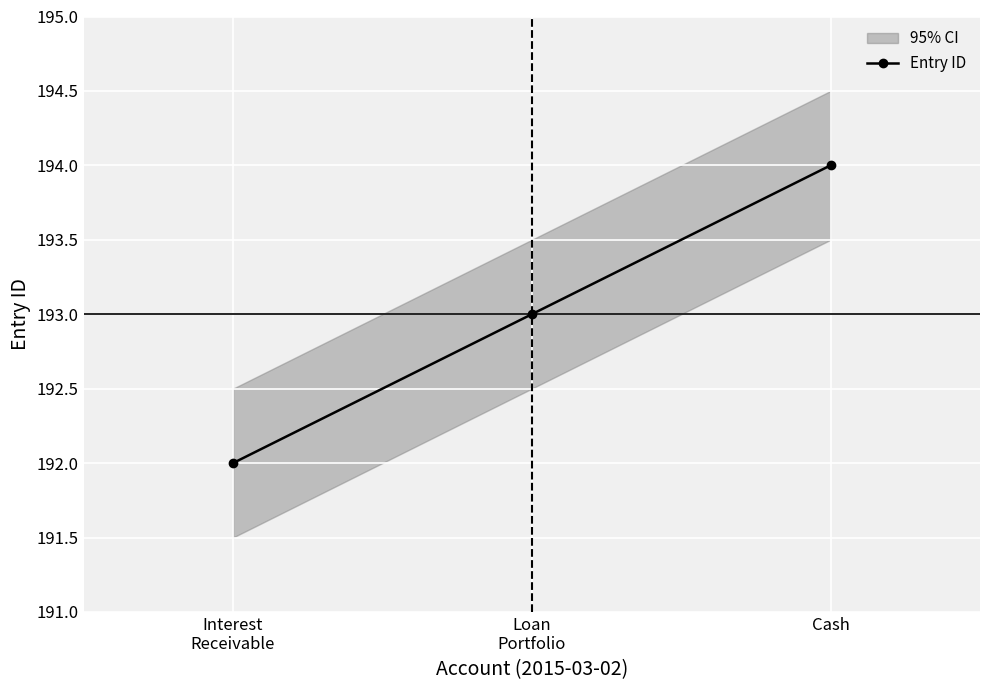

What is the change in value from Interest
Receivable to Cash?

+2